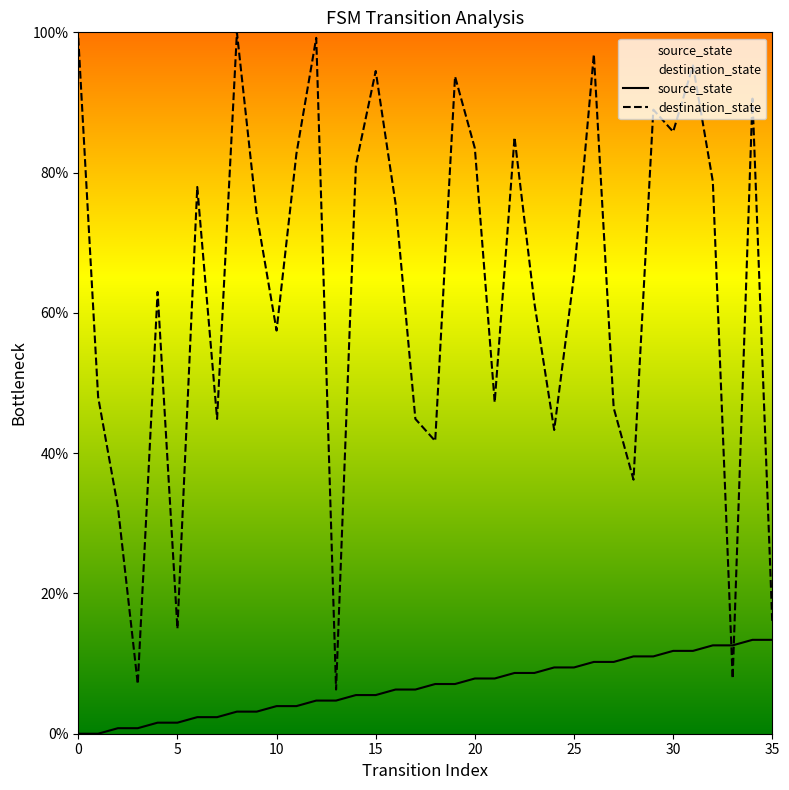

Reading right to left, extract all data points from this chart.

source_state: 13.4	13.4	12.6	12.6	11.8	11.8	11.0	11.0	10.2	10.2	9.4	9.4	8.7	8.7	7.9	7.9	7.1	7.1	6.3	6.3	5.5	5.5	4.7	4.7	3.9	3.9	3.1	3.1	2.4	2.4	1.6	1.6	0.8	0.8	0.0	0.0
destination_state: 15.7	90.6	7.9	78.7	95.3	85.8	89.0	36.2	46.5	96.9	65.4	43.3	61.4	85.0	47.2	83.5	93.7	41.7	44.9	75.6	94.5	81.1	6.3	99.2	82.7	57.5	74.0	100.0	44.9	78.0	15.0	63.0	7.1	32.3	48.0	99.2